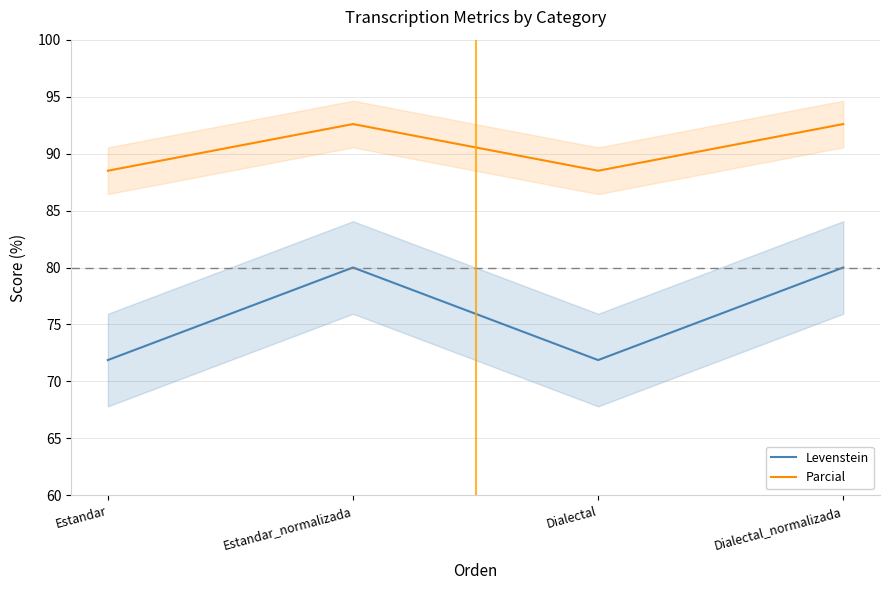

What is the difference between the highest and lowest values at Estandar_normalizada?

12.6